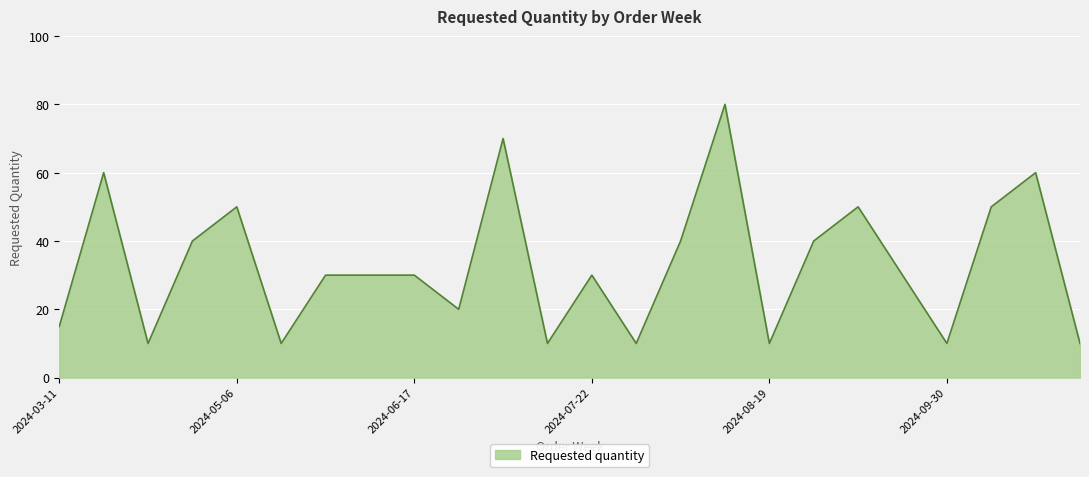

What is the difference between the maximum and minimum values?

70